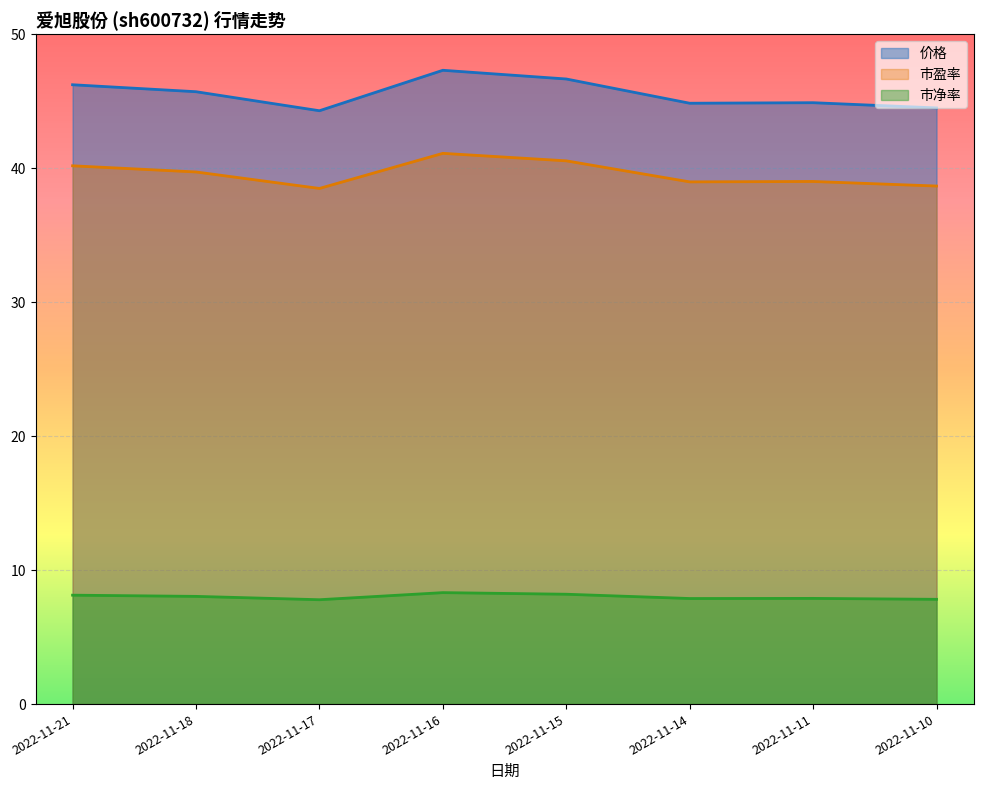

True or false: 市盈率 has a value of 39.0 at 2022-11-14.

True